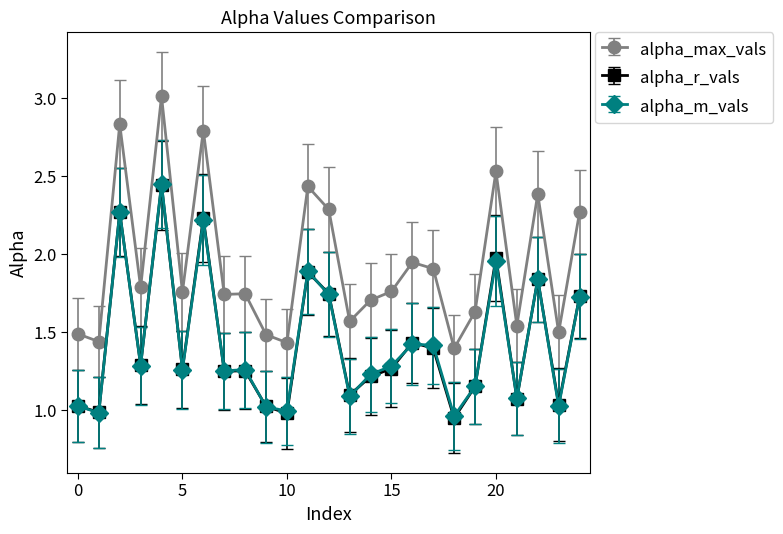

Which series has the widest spread of values?

alpha_max_vals